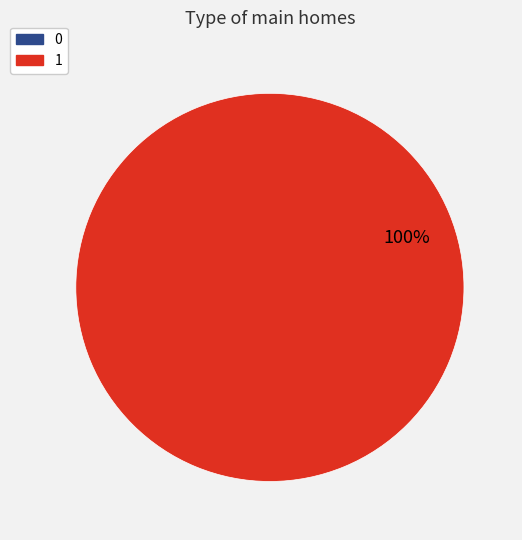

Which category accounts for the majority?

1